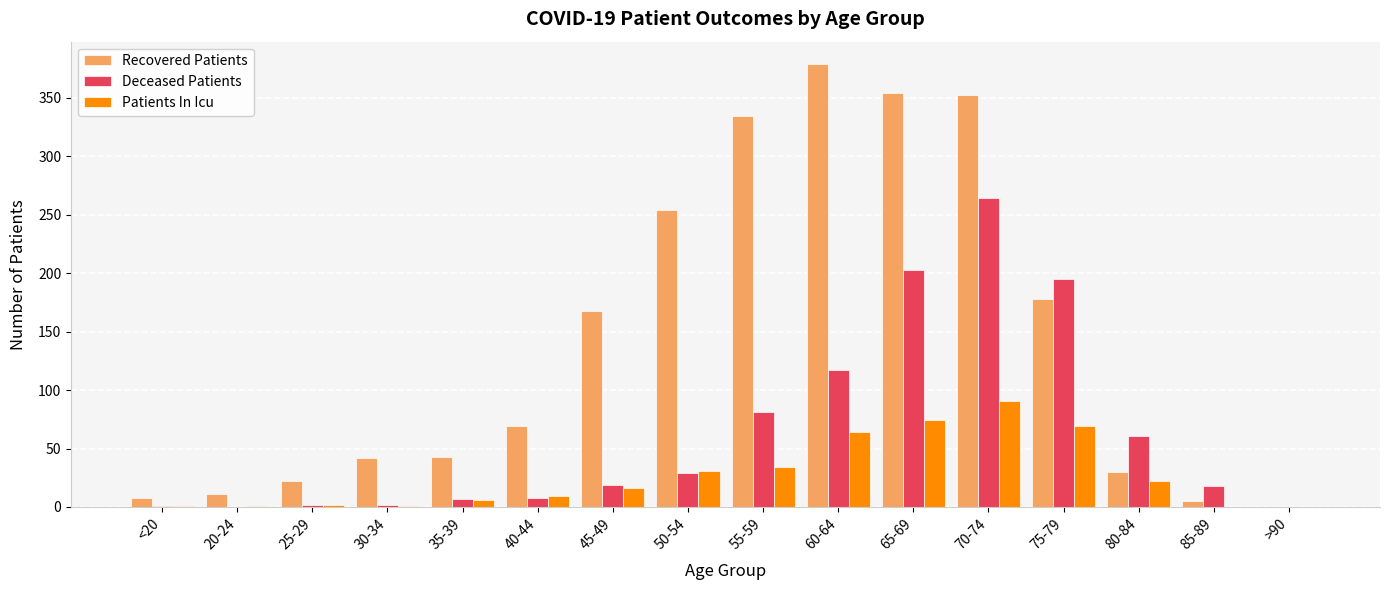

What is the spread (max minus min) of values at 85-89?

18